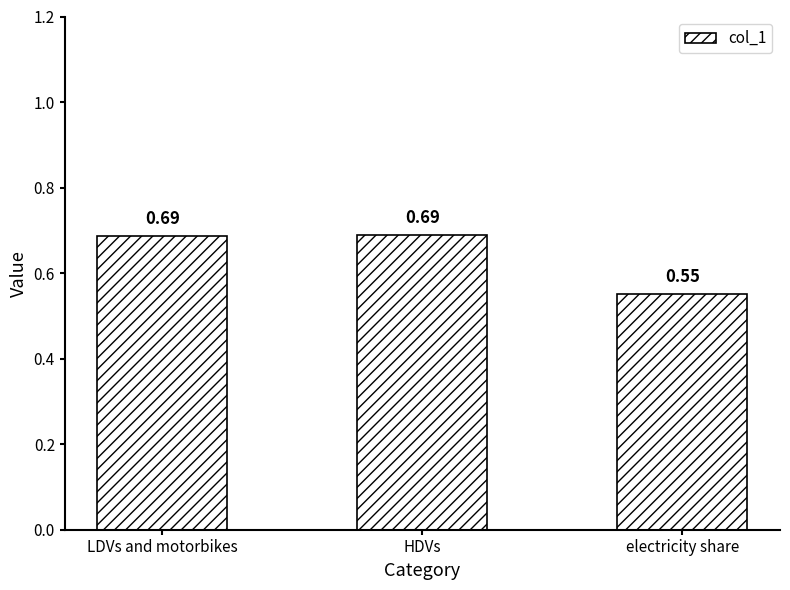

Which has a higher value, electricity share or HDVs?

HDVs